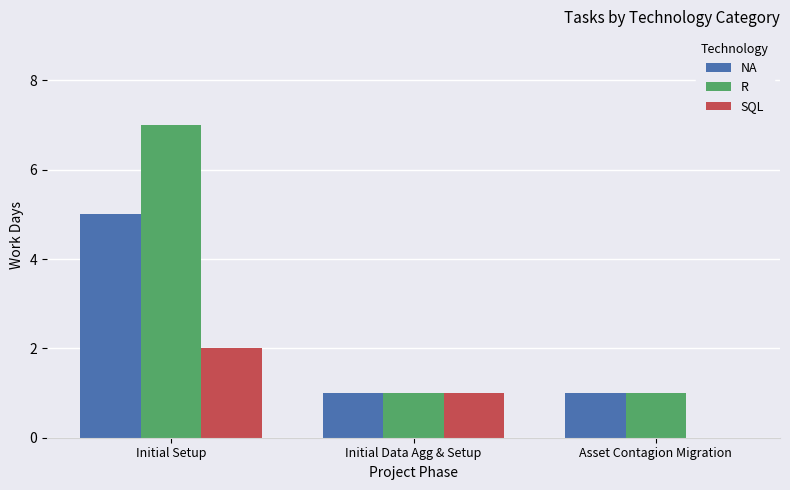

How many data points does each series have?

3